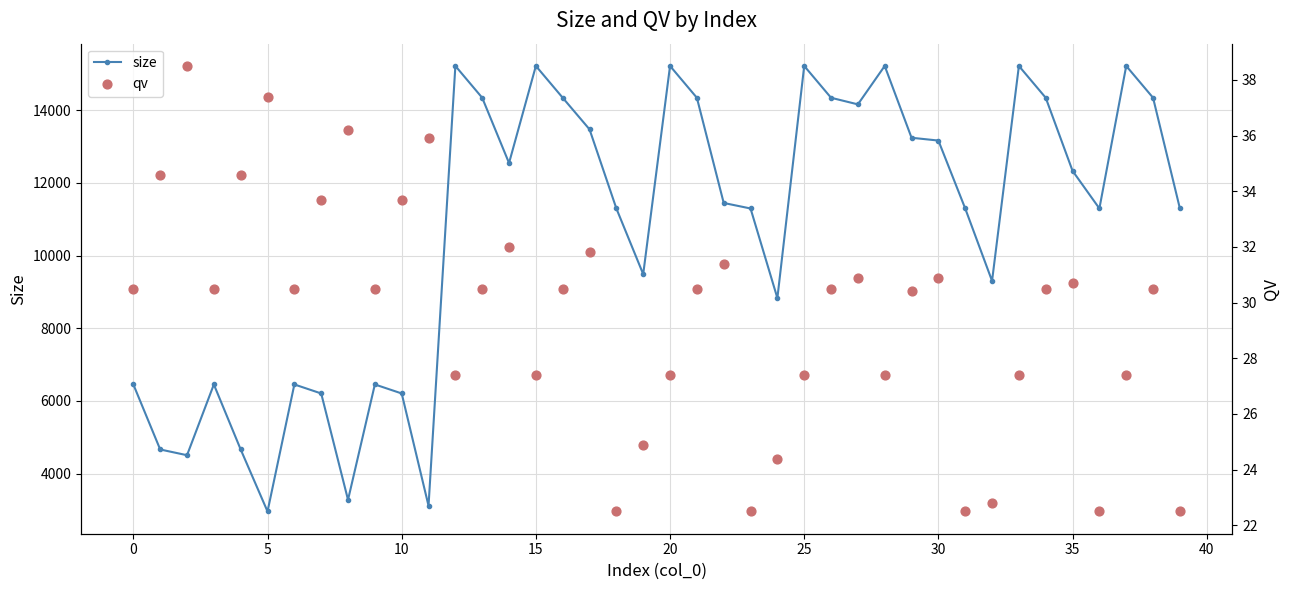

Which series reaches the maximum Y coordinate?

size